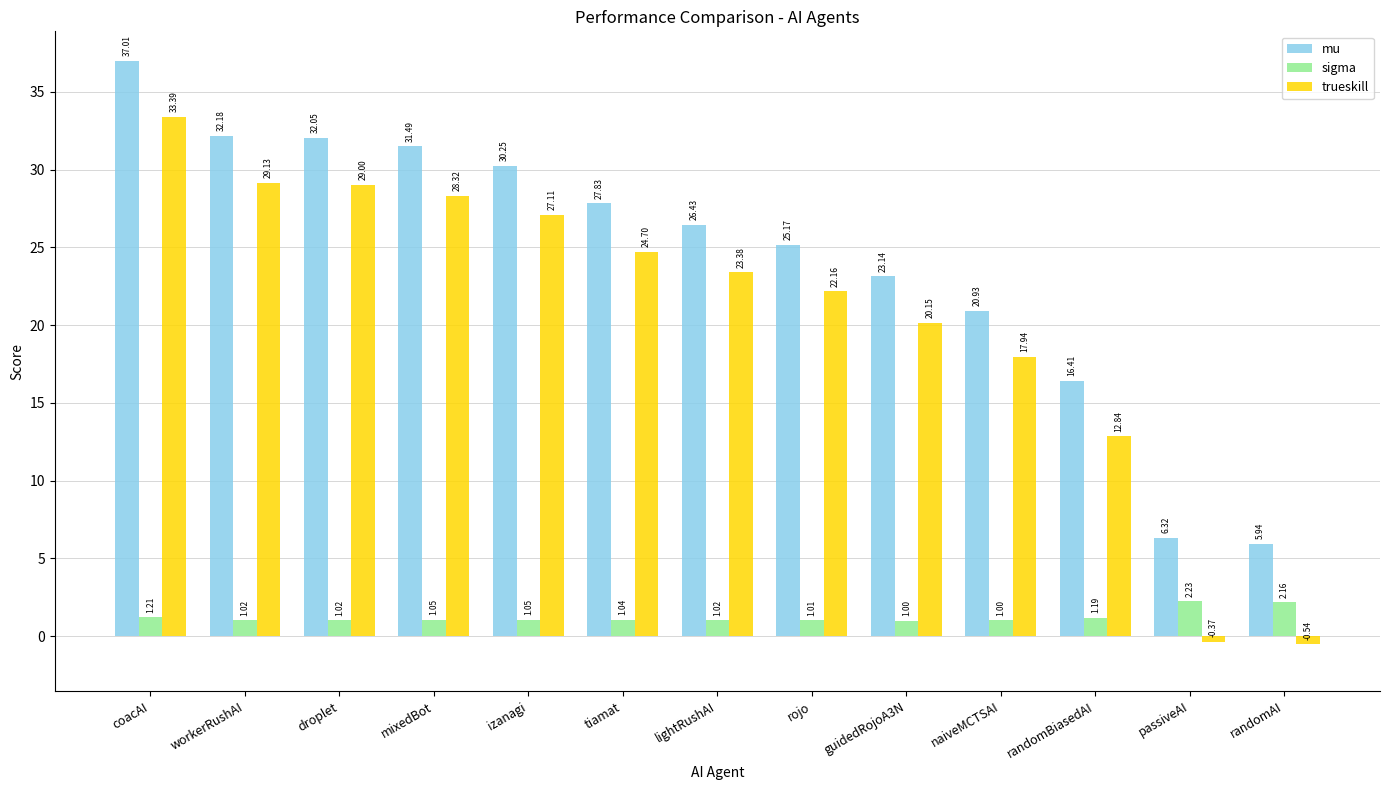

Which series has the largest total across all categories?

mu